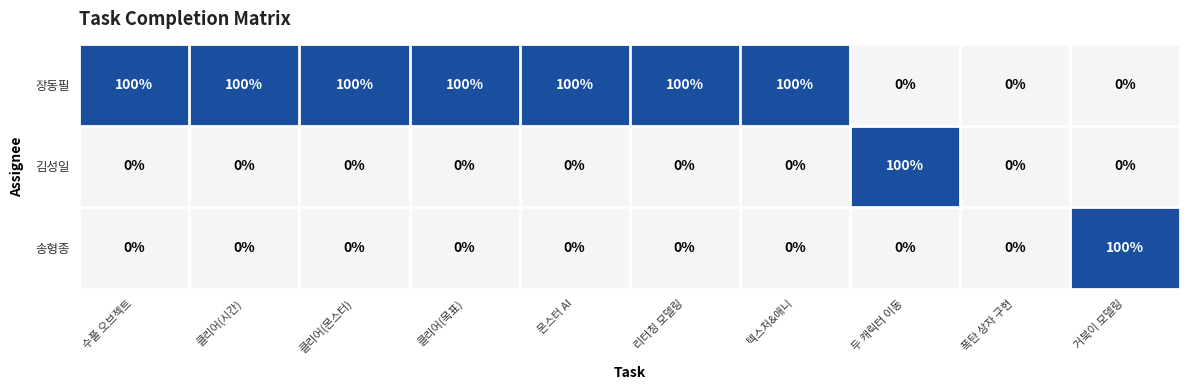

Reading left to right, list all the values displayed in this chart.

장동필: 수풀 오브젝트=100	클리어(시간)=100	클리어(몬스터)=100	클리어(목표)=100	몬스터 AI=100	리터칭 모델링=100	텍스처&애니=100	두 캐릭터 이동=0	폭탄 상자 구현=0	거북이 모델링=0
김성일: 수풀 오브젝트=0	클리어(시간)=0	클리어(몬스터)=0	클리어(목표)=0	몬스터 AI=0	리터칭 모델링=0	텍스처&애니=0	두 캐릭터 이동=100	폭탄 상자 구현=0	거북이 모델링=0
송형종: 수풀 오브젝트=0	클리어(시간)=0	클리어(몬스터)=0	클리어(목표)=0	몬스터 AI=0	리터칭 모델링=0	텍스처&애니=0	두 캐릭터 이동=0	폭탄 상자 구현=0	거북이 모델링=100